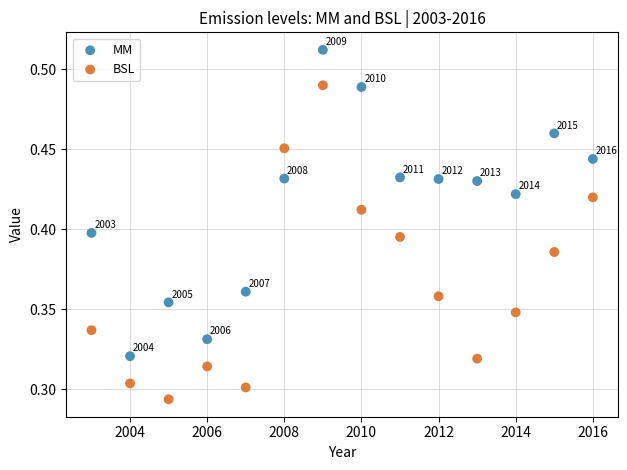

What are all the series names shown in the legend?

MM, BSL